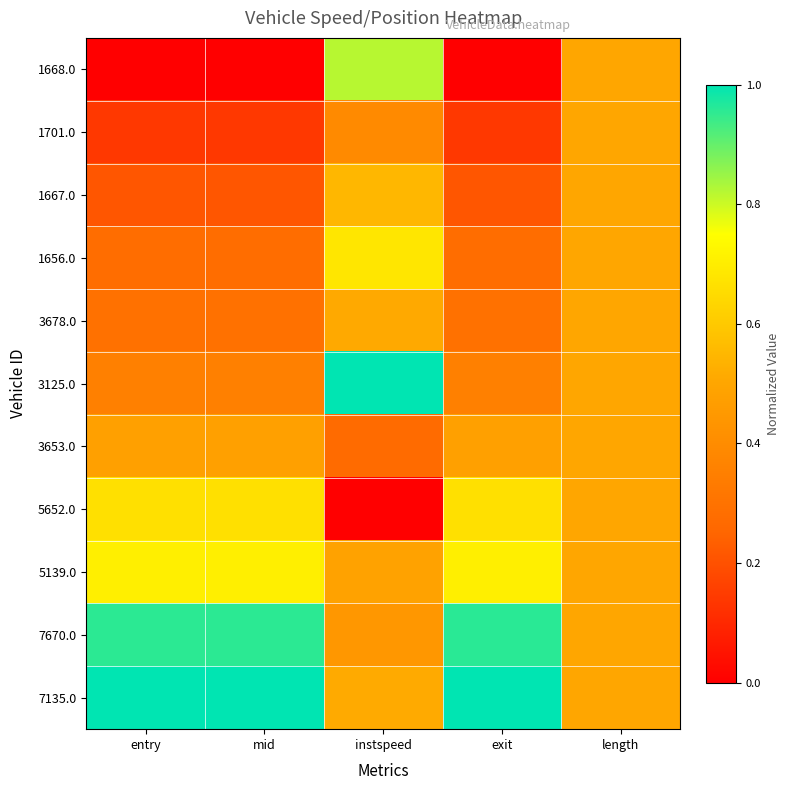

What is the total value across all series at exit?

5.1